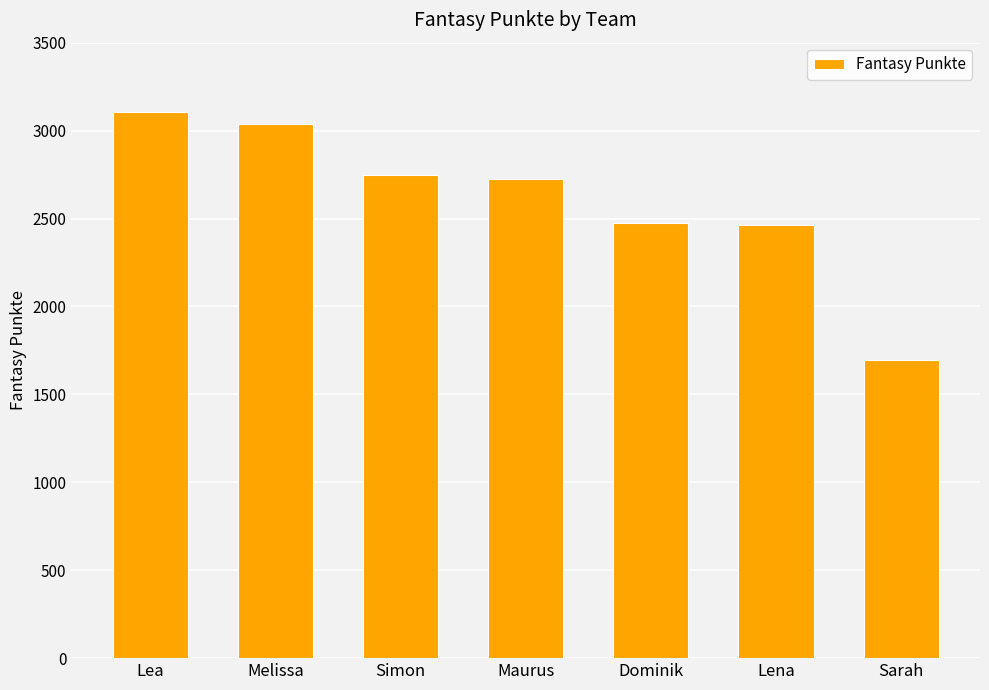

What is the maximum value shown in the chart?

3105